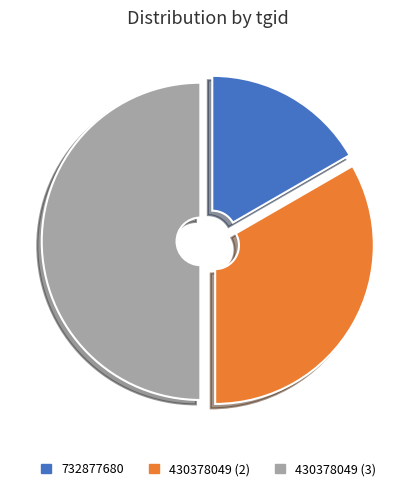

Does 732877680 represent more than half of the total?

No